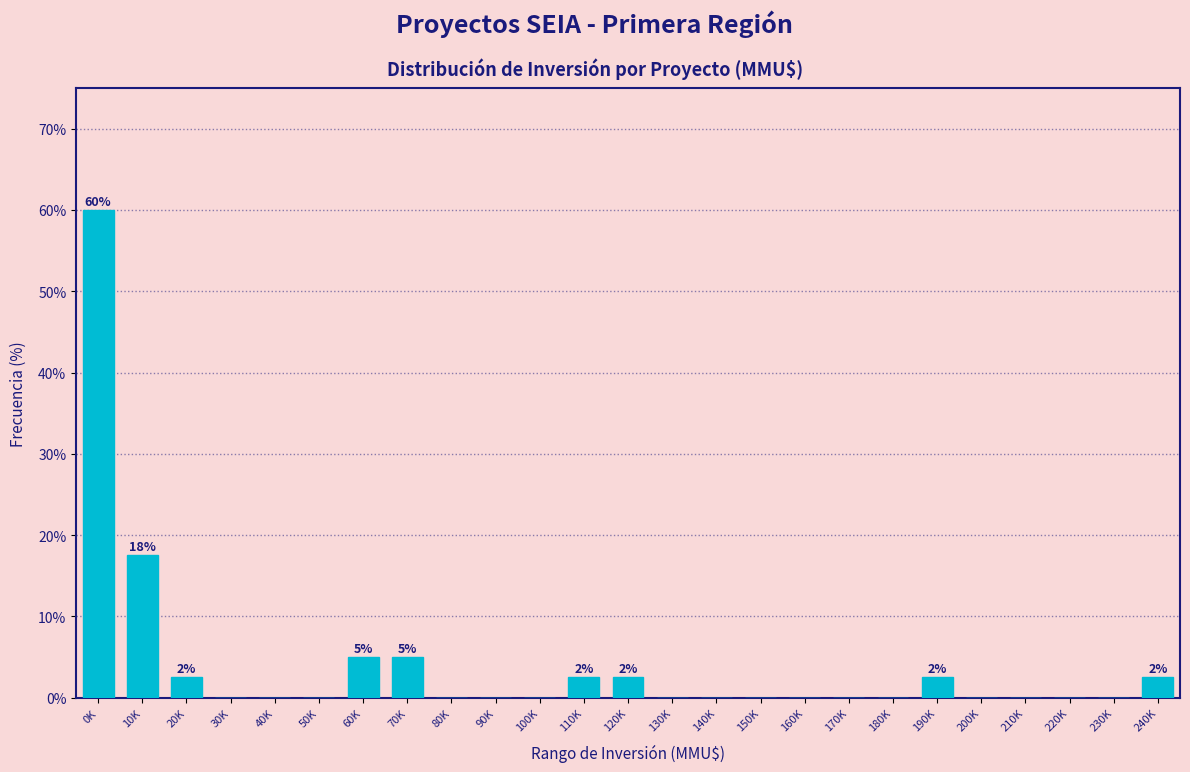

Reading left to right, transcribe all the data shown in this chart.

0K=60.0	10K=17.5	20K=2.5	30K=0.0	40K=0.0	50K=0.0	60K=5.0	70K=5.0	80K=0.0	90K=0.0	100K=0.0	110K=2.5	120K=2.5	130K=0.0	140K=0.0	150K=0.0	160K=0.0	170K=0.0	180K=0.0	190K=2.5	200K=0.0	210K=0.0	220K=0.0	230K=0.0	240K=2.5